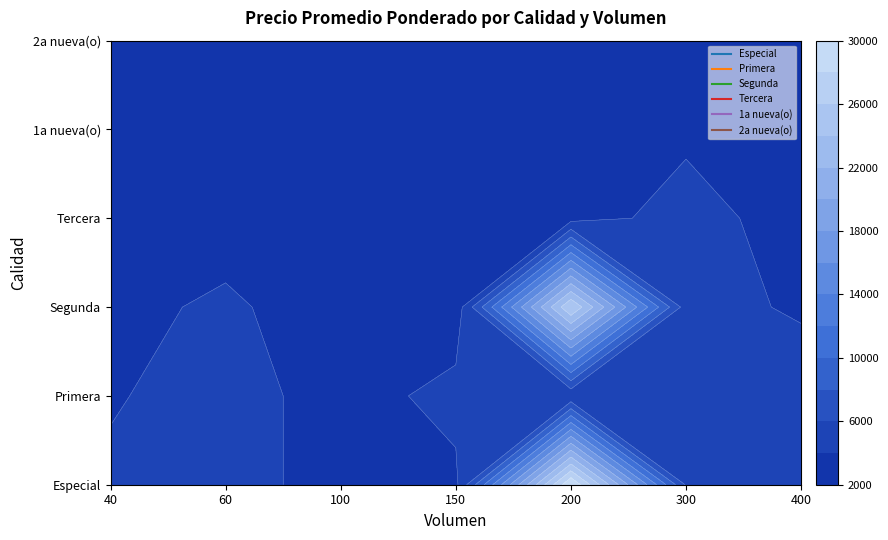

What is the total value across all series at 200?

70450